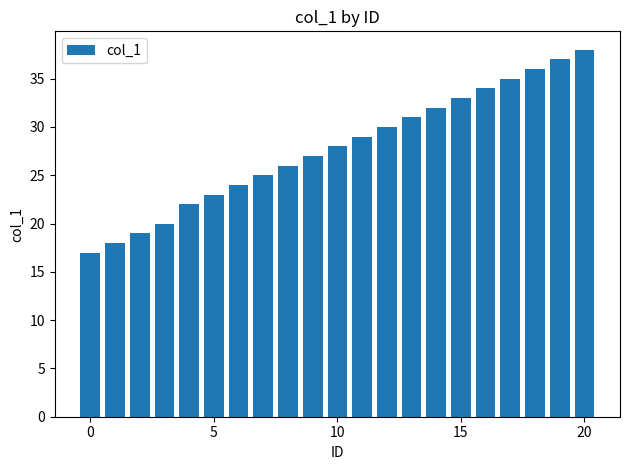

How many data points are less than 28?

10